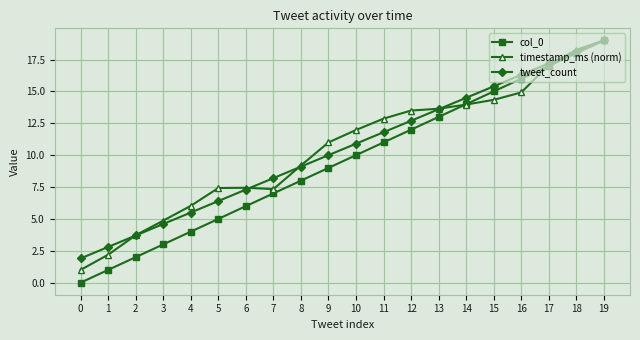

The value of tweet_count at 4 is 5.5. True or false?

True